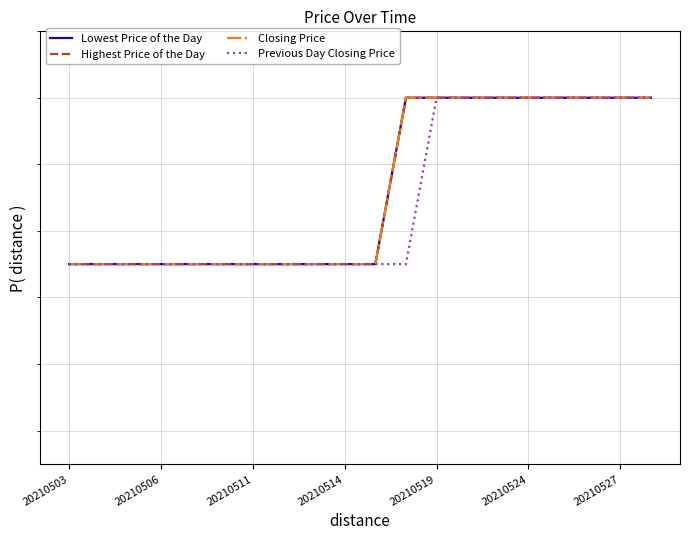

Rank the series at 10 from highest to lowest value.

Lowest Price of the Day, Highest Price of the Day, Closing Price, Previous Day Closing Price